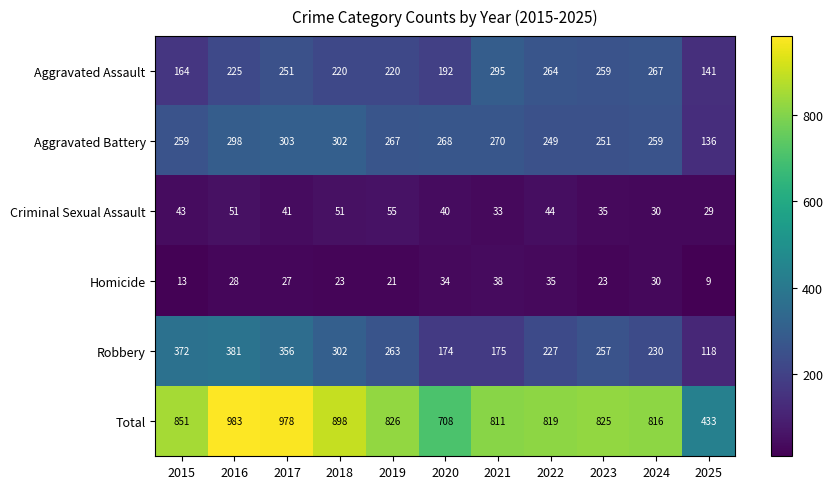

At how many categories does at least one series exceed 103?

11